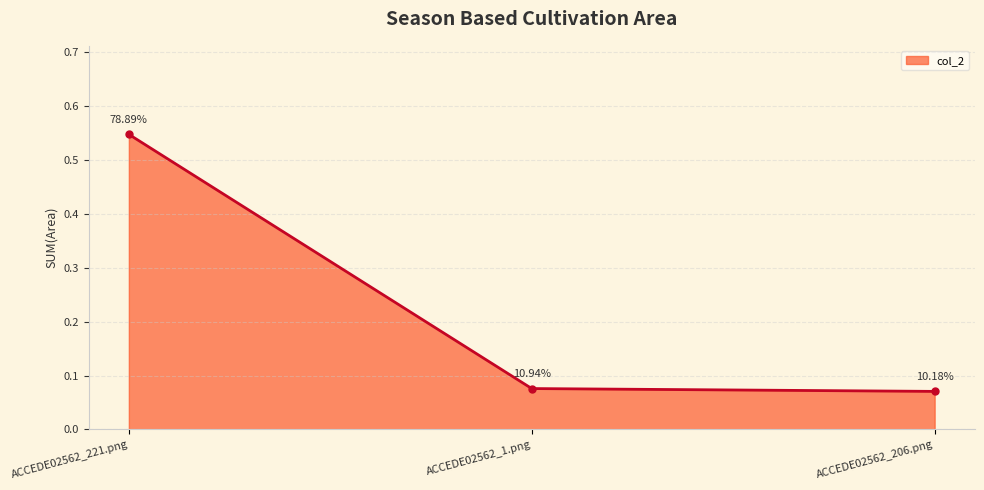

How many data points does each series have?

3